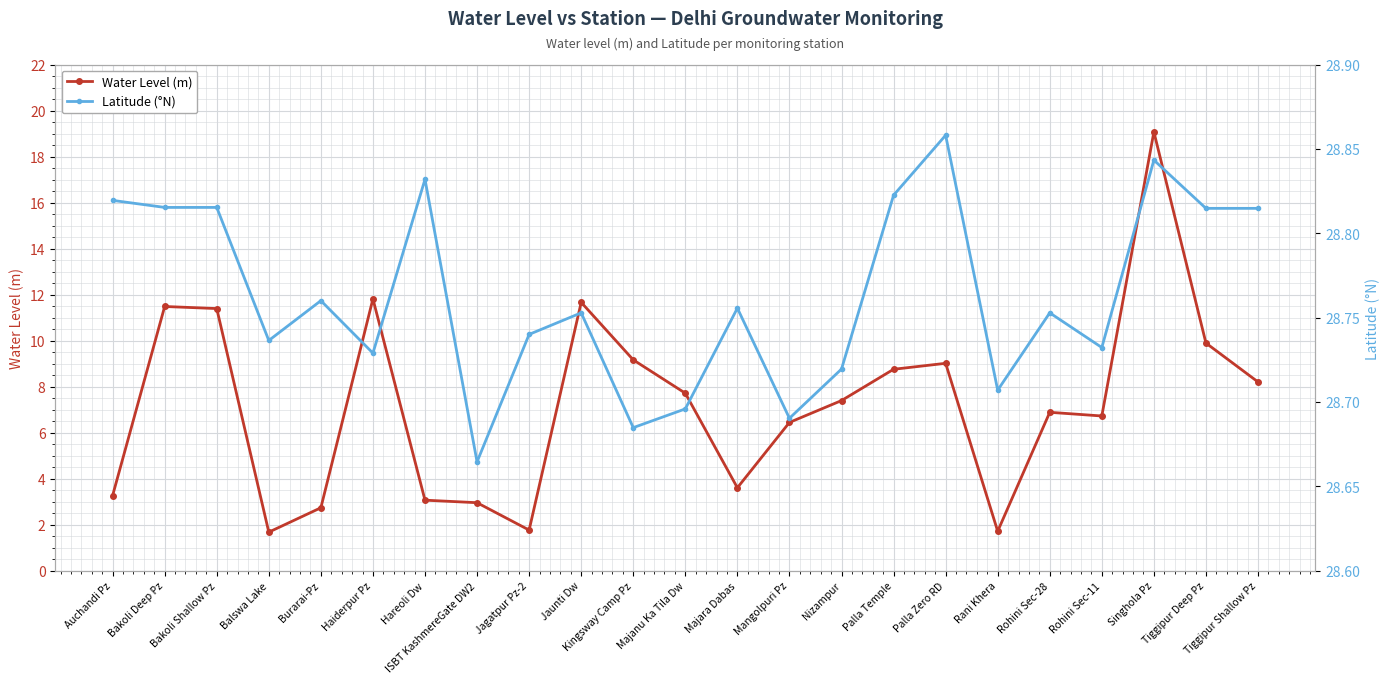

True or false: Water Level (m) has more than 0 interior local peaks.

True